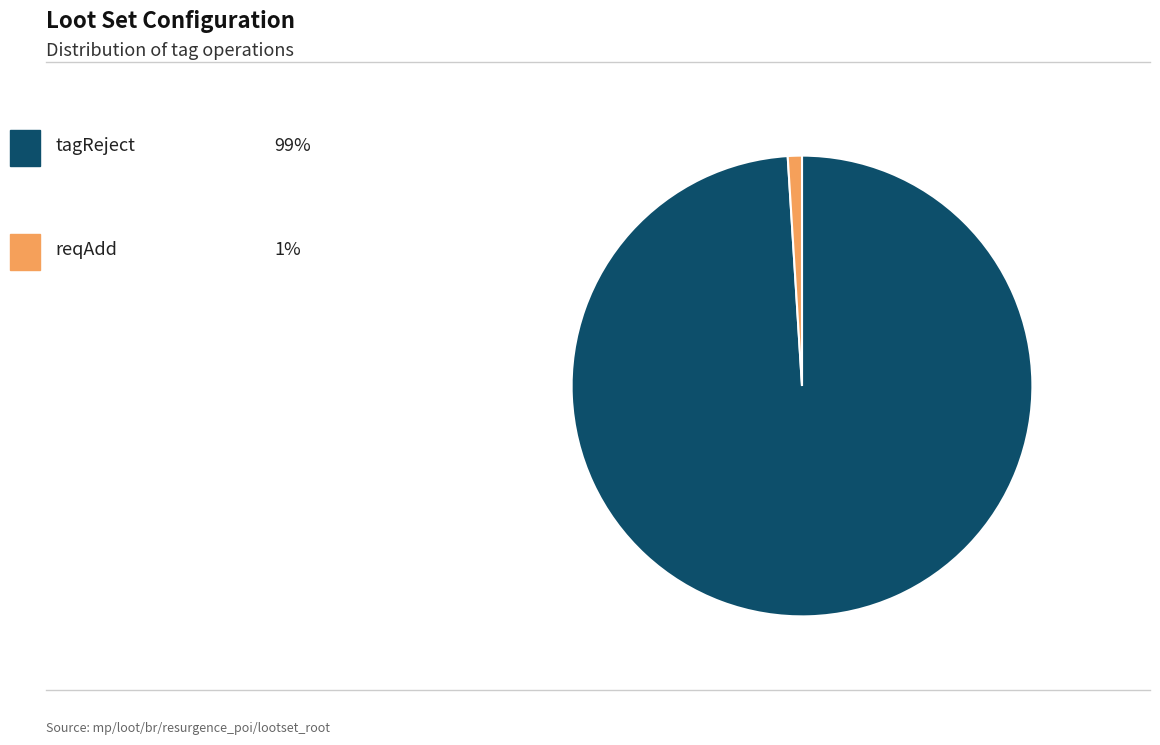

Does any single category account for the majority?

Yes